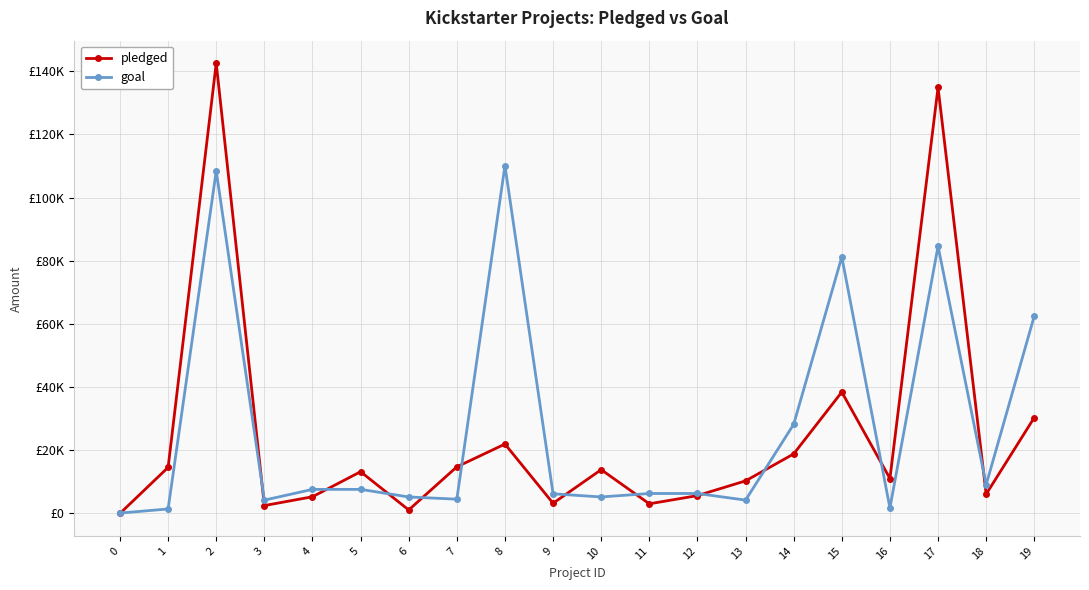

At which category does goal reach its first local valley?

3